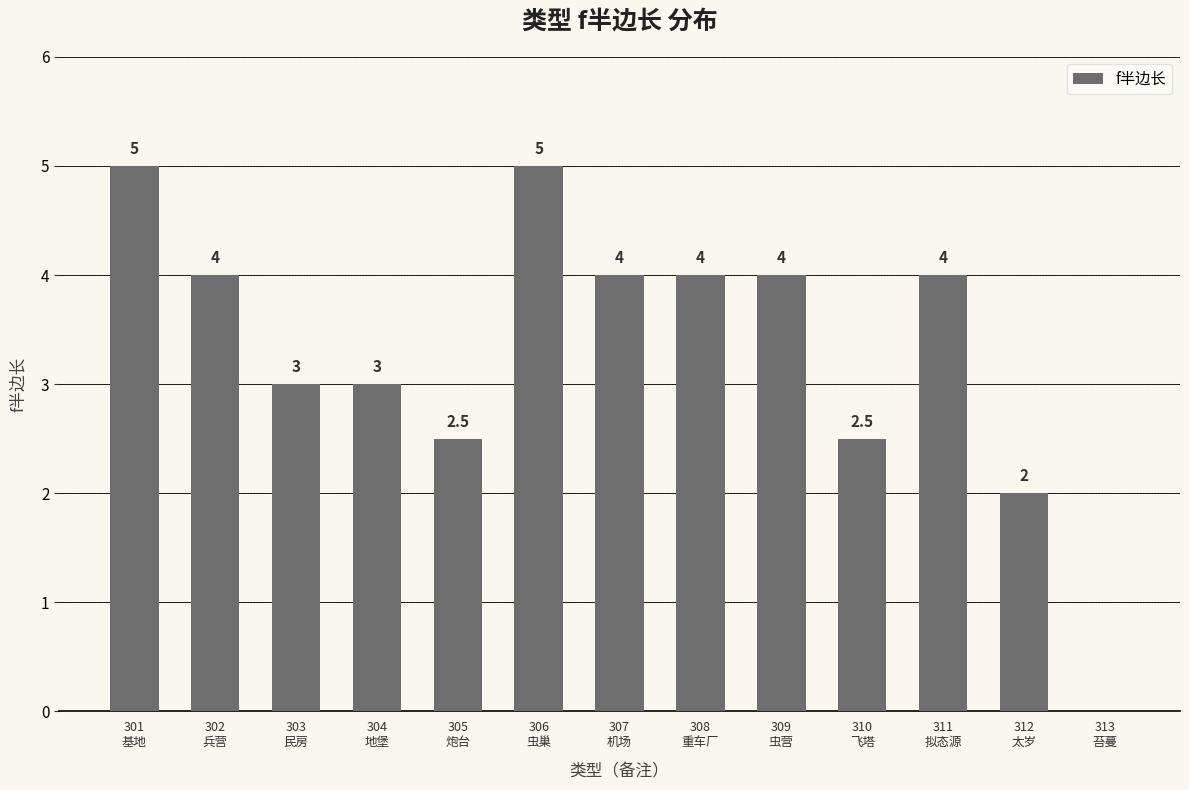

Reading left to right, list all the values displayed in this chart.

301
基地=5.0	302
兵营=4.0	303
民房=3.0	304
地堡=3.0	305
炮台=2.5	306
虫巢=5.0	307
机场=4.0	308
重车厂=4.0	309
虫营=4.0	310
飞塔=2.5	311
拟态源=4.0	312
太岁=2.0	313
苔蔓=0.0